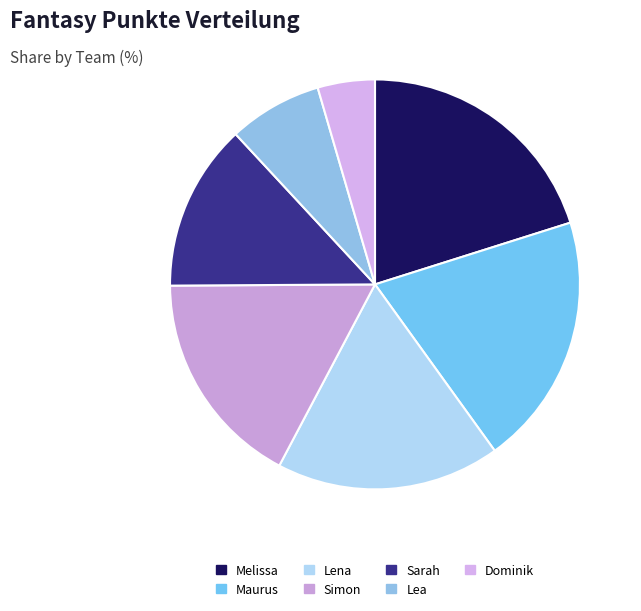

Count the number of slices in the pie.

7